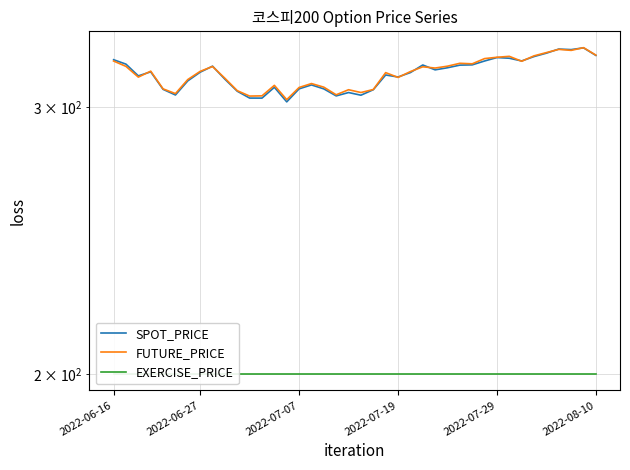

Which category has the highest value across all series?

38